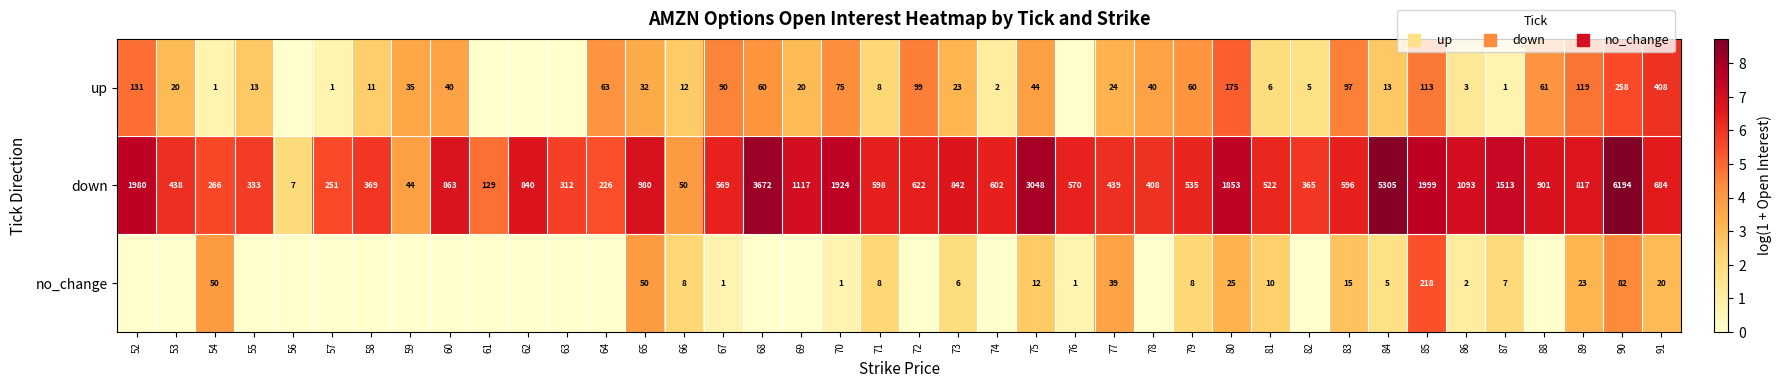

At which label is up closest to 3?

53